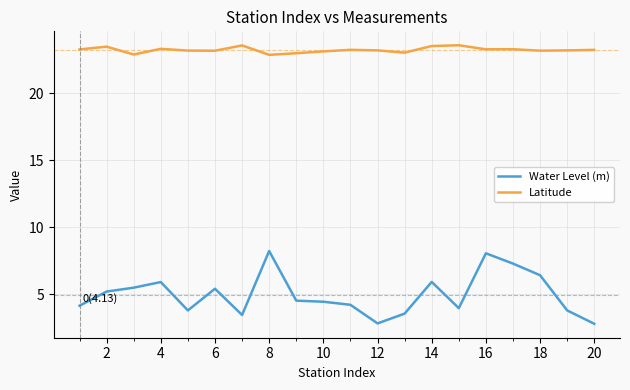

Which series has the largest total across all categories?

Latitude